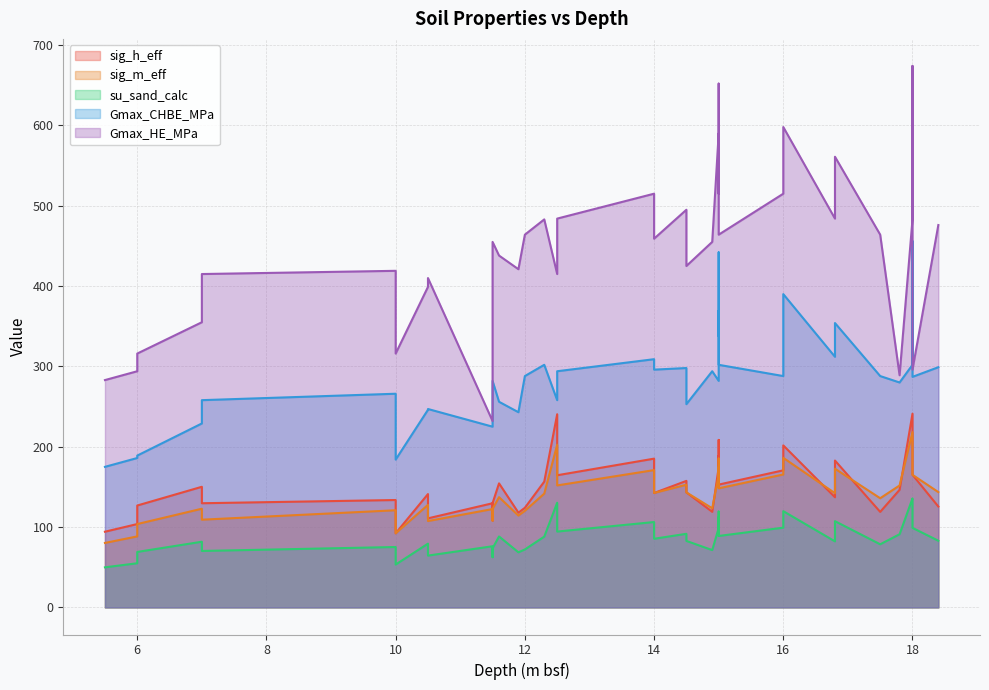

What is the label of the 3rd point from the right?

18.0